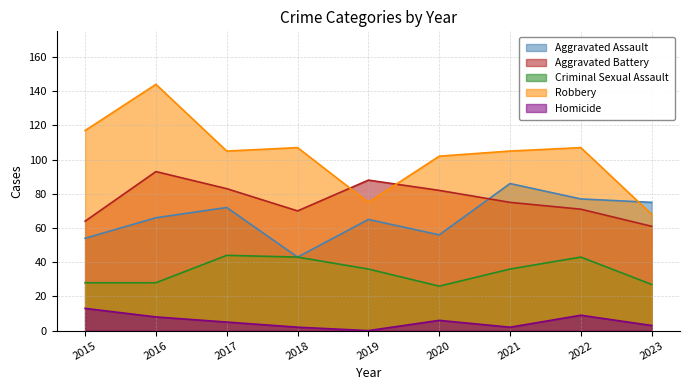

True or false: Homicide has more than 1 interior local peaks.

True